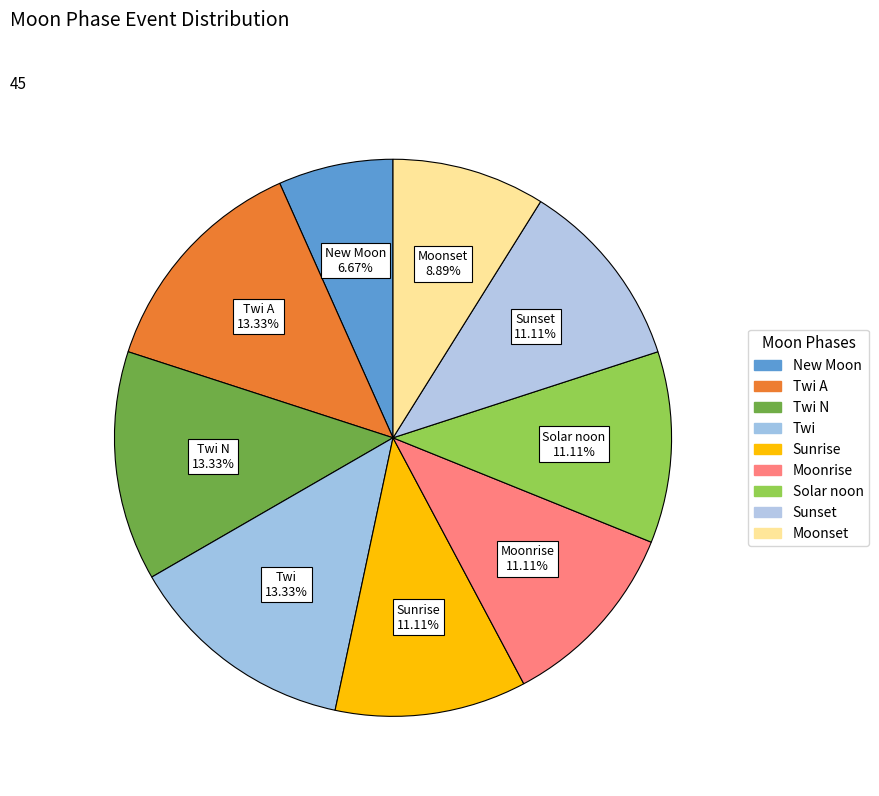

Is there a majority slice in this chart?

No